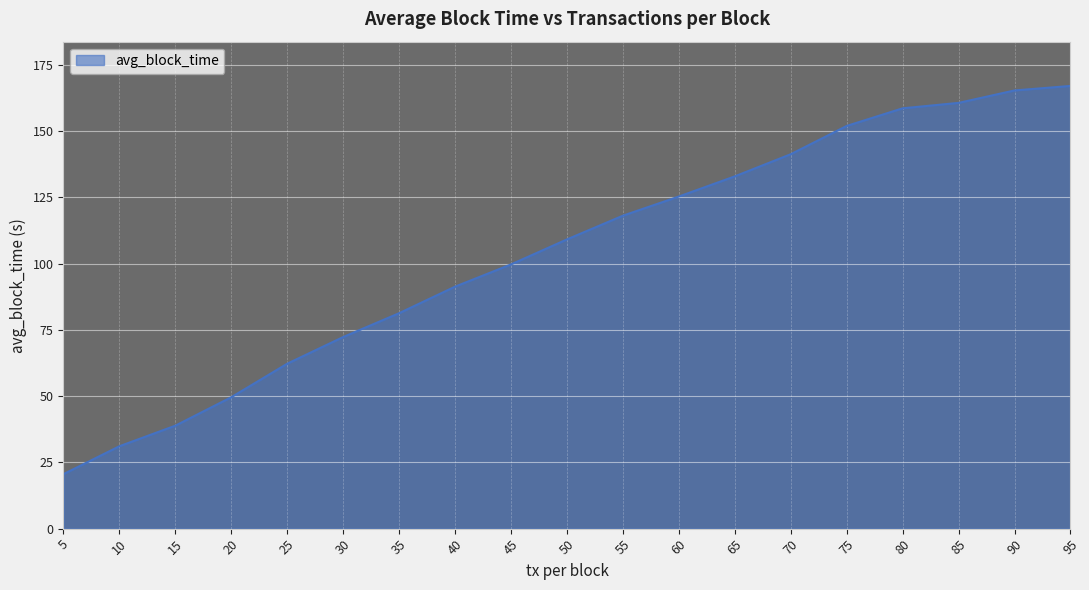

What is the maximum value shown in the chart?

167.1